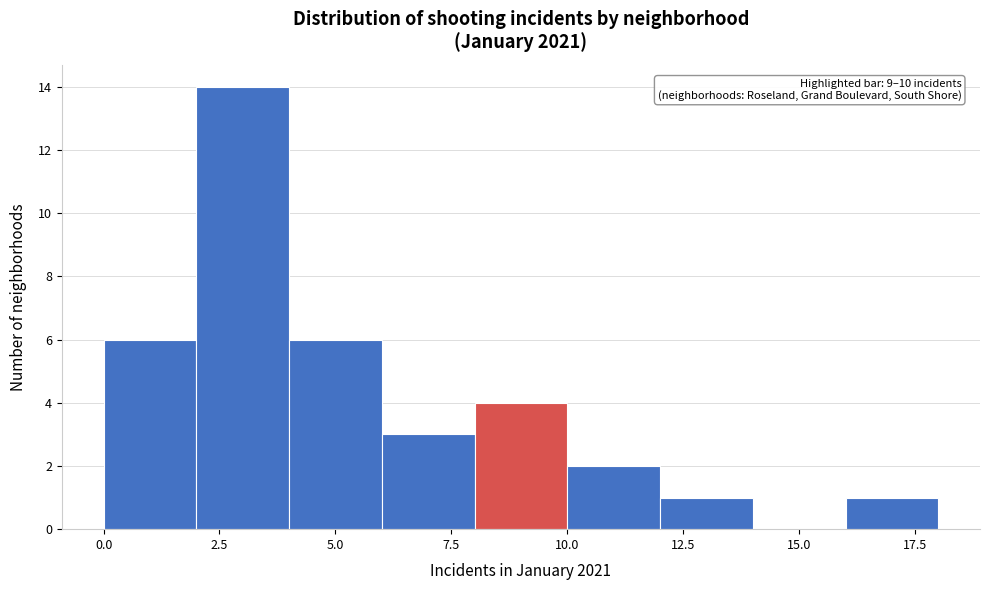

Which range on the x-axis has the tallest bar?

2 to 4